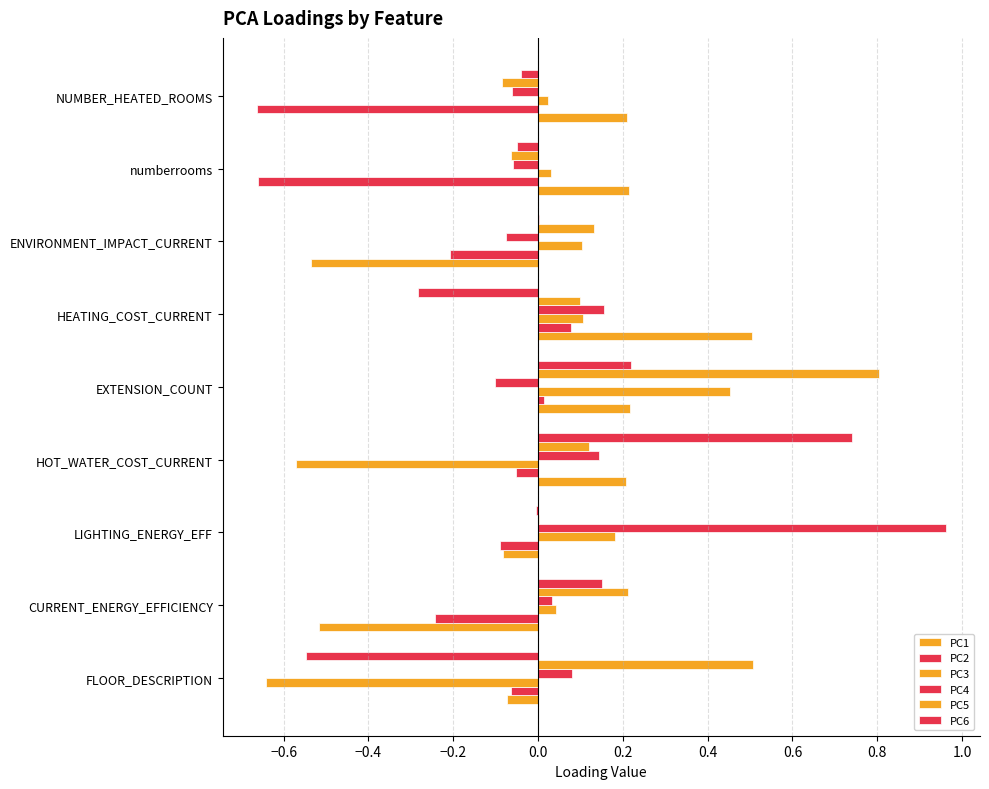

What is the minimum value shown in the chart?

-0.7